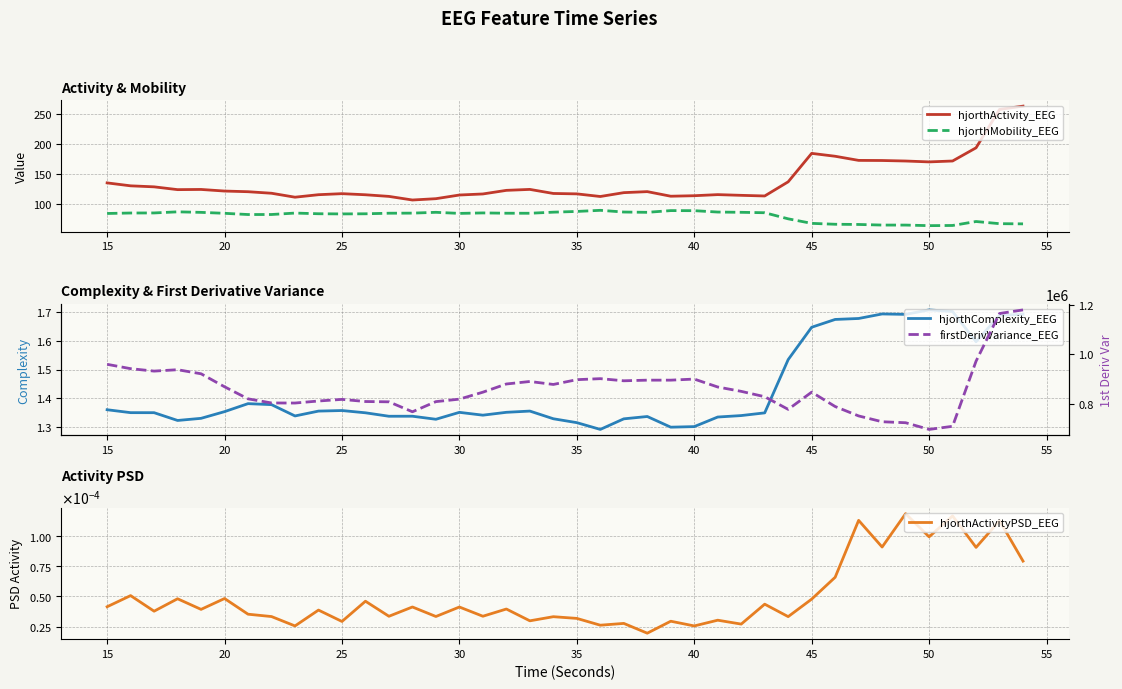

The value of hjorthMobility_EEG at 15 is 84.3. True or false?

True